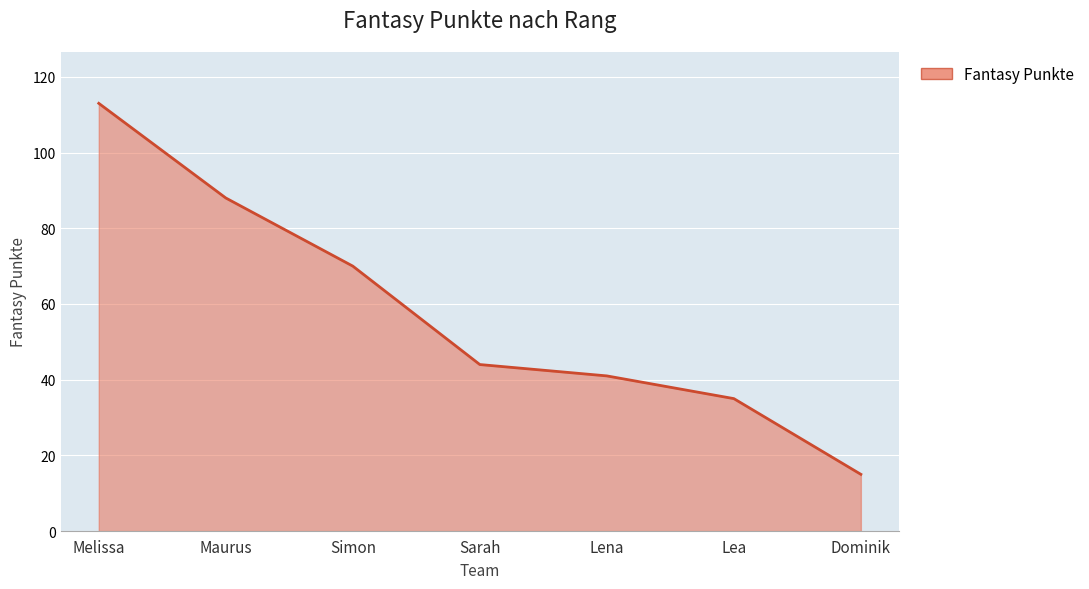

What is the maximum value shown in the chart?

113